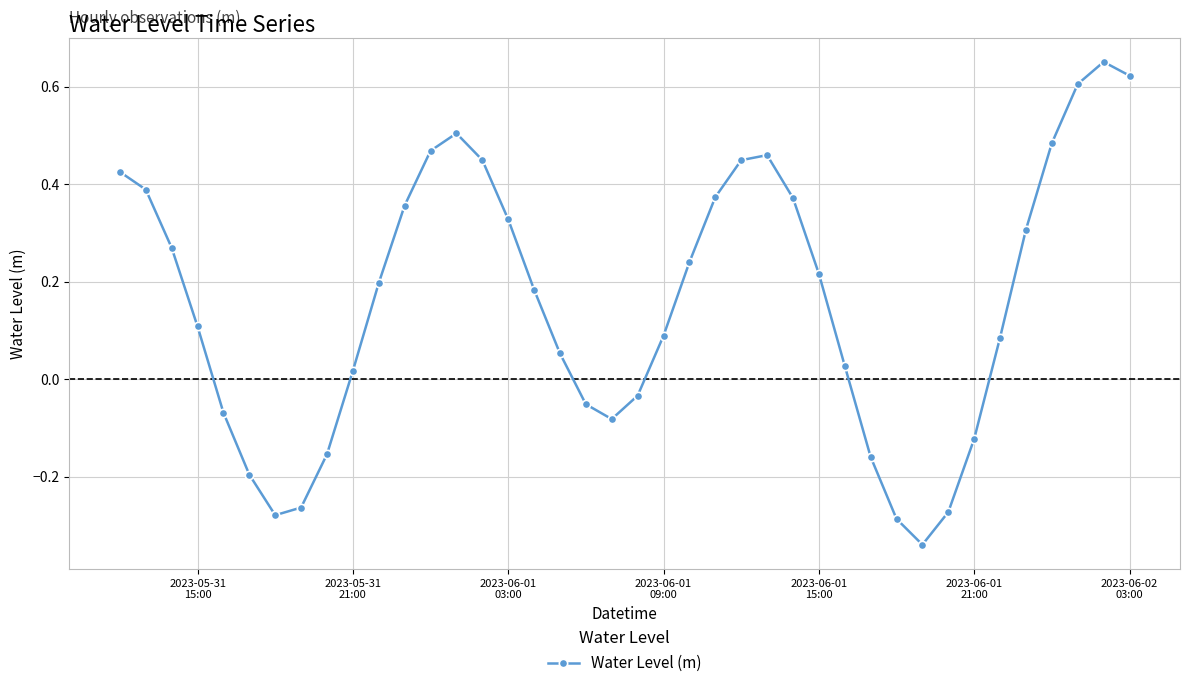

What is the difference between the maximum and minimum values?

1.0